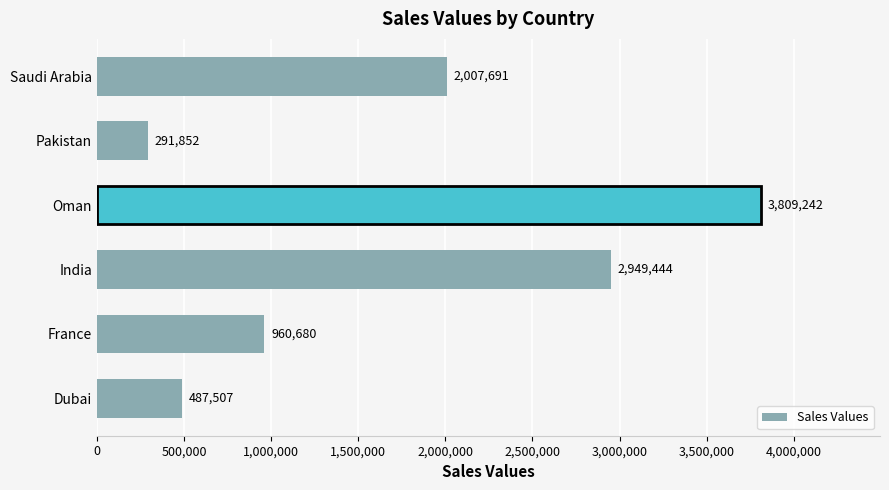

At which category does the chart reach its peak across all series?

Oman